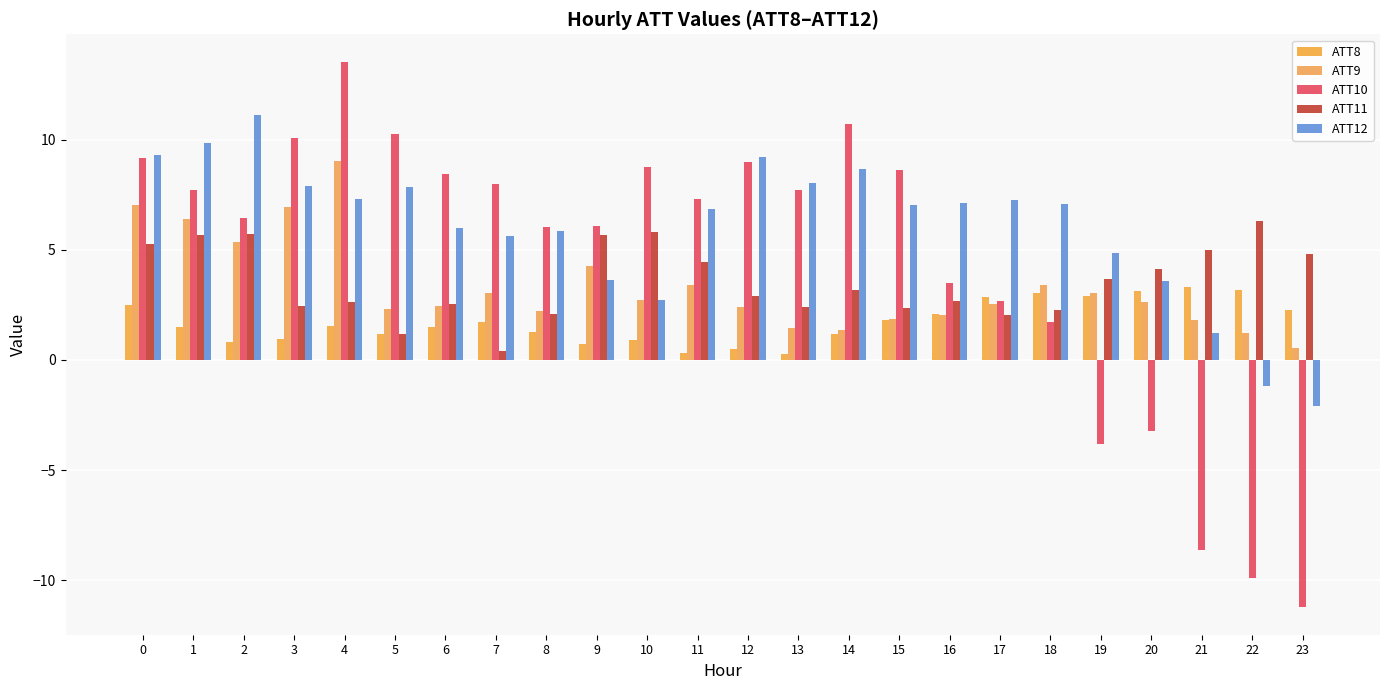

What is the maximum value shown in the chart?

13.5